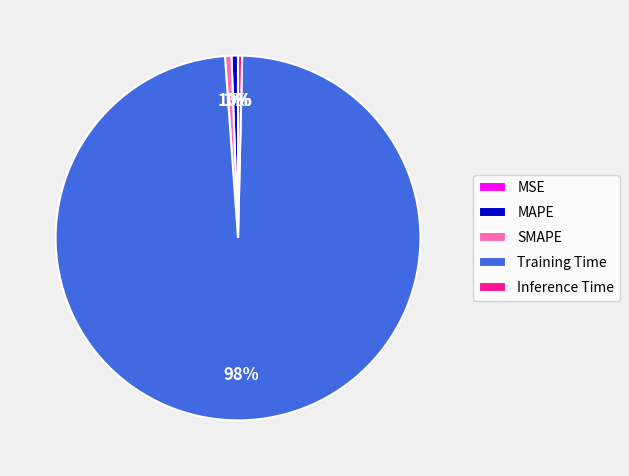

To the nearest percent, what is the difference between the largest and smallest slice percentages?

98%